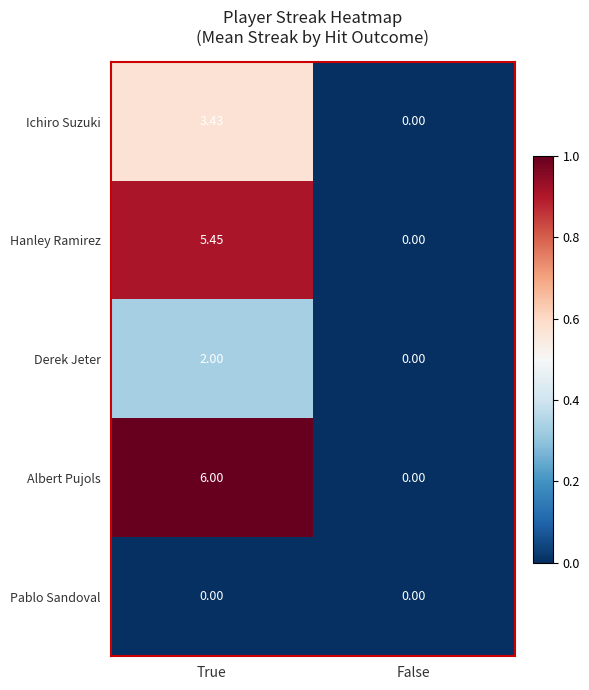

Which series has the largest range (max minus min)?

Albert Pujols